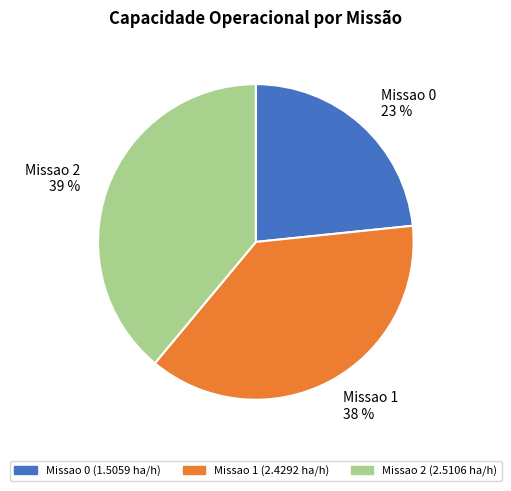

True or false: Missao 0 accounts for 17% of the total.

False